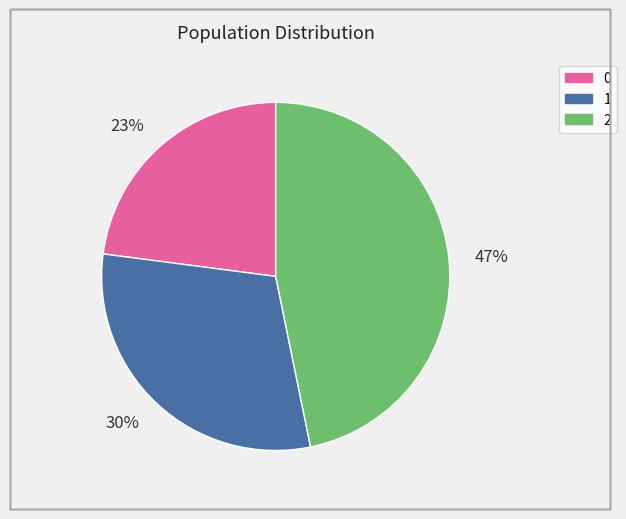

The 47% slice represents 56% of the pie. True or false?

False